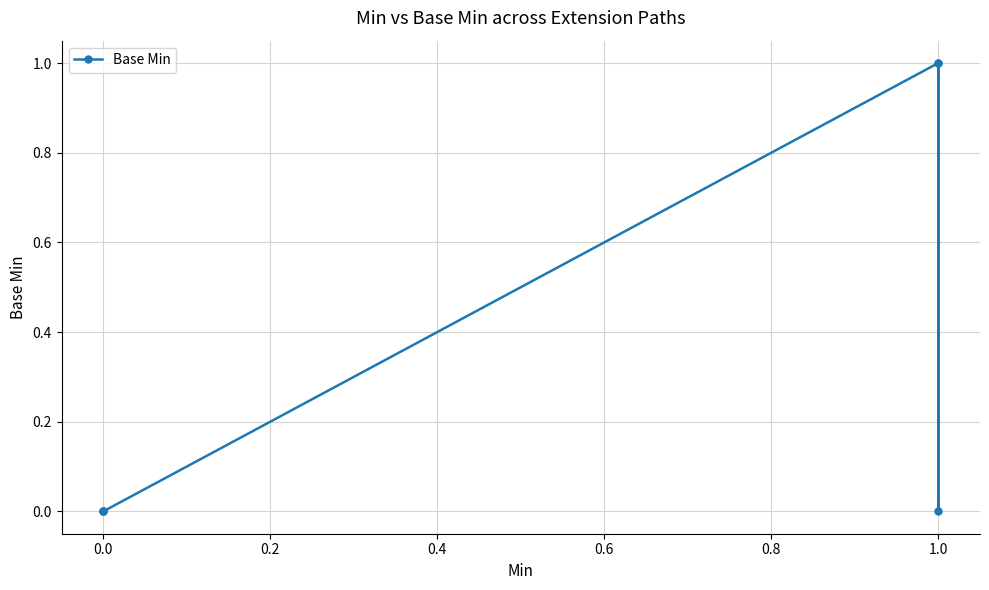

Is it true that the value at 0.0 is -1?

False